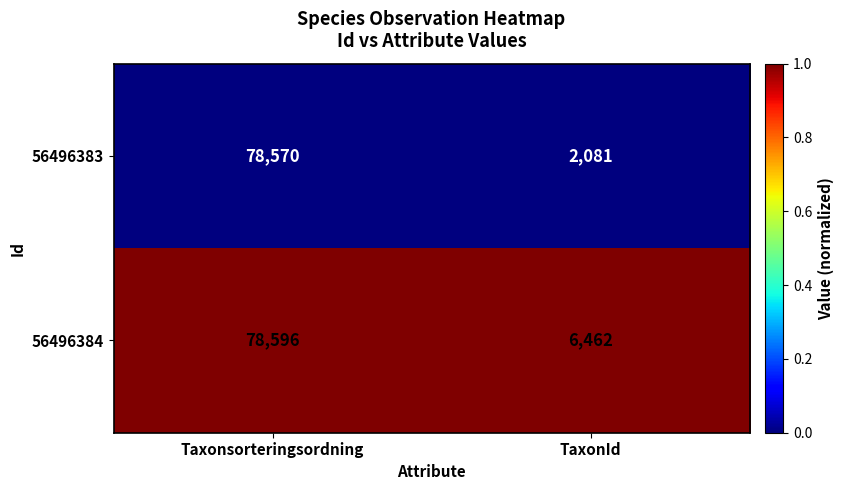

What is the sum of the 56496384 values at TaxonId and Taxonsorteringsordning?

85058